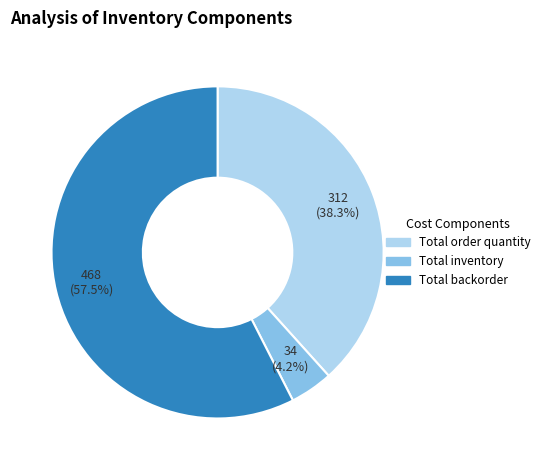

Does Total backorder account for over 50% of the chart?

Yes